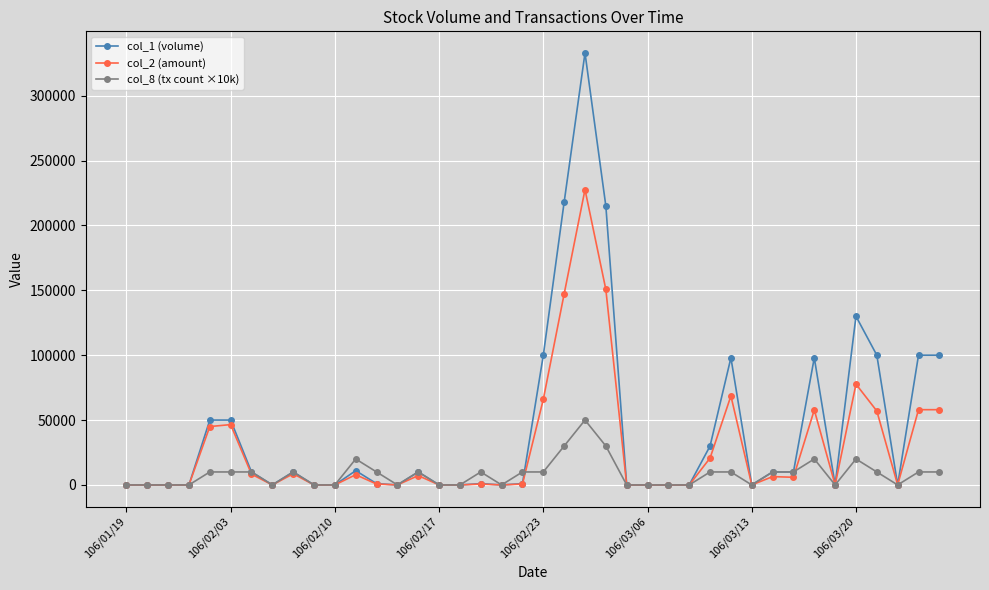

Rank the series by their average value, from lowest to highest.

col_8 (tx count ×10k), col_2 (amount), col_1 (volume)